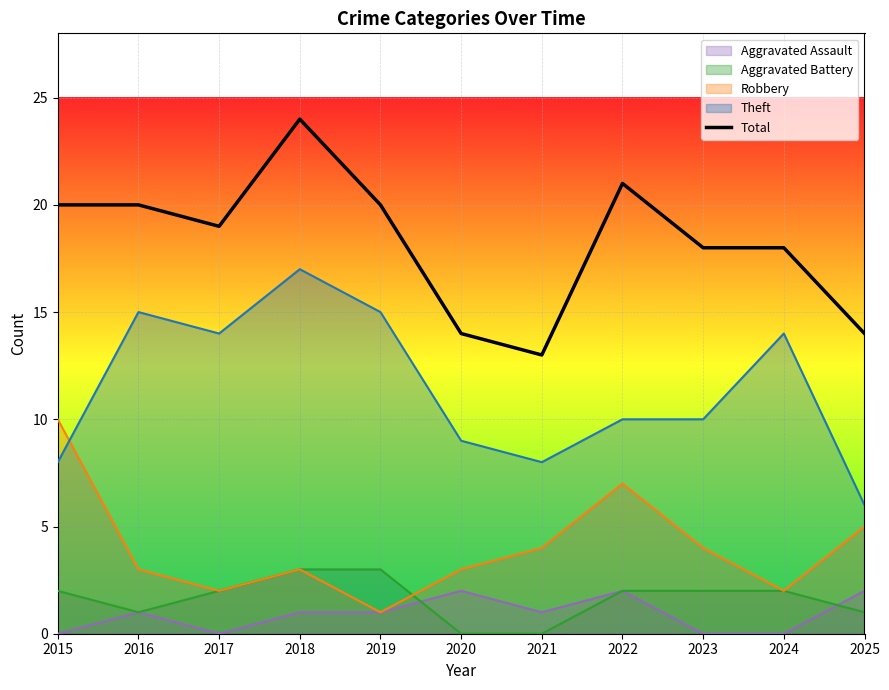

The chart shows a value of 30 at 2015. True or false?

False